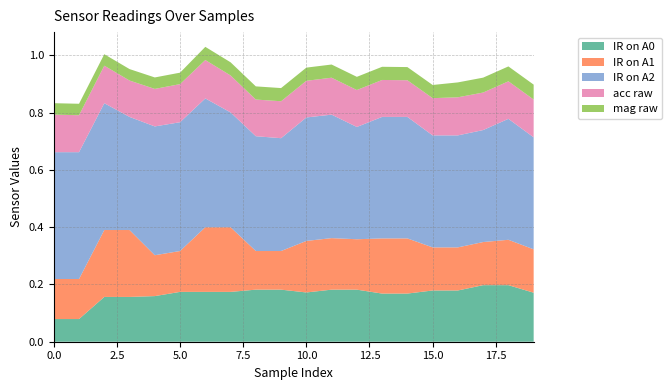

Reading left to right, extract all data points from this chart.

IR on A0: 0.1	0.1	0.2	0.2	0.2	0.2	0.2	0.2	0.2	0.2	0.2	0.2	0.2	0.2	0.2	0.2	0.2	0.2	0.2	0.2
IR on A1: 0.1	0.1	0.2	0.2	0.1	0.1	0.2	0.2	0.1	0.1	0.2	0.2	0.2	0.2	0.2	0.2	0.2	0.2	0.2	0.2
IR on A2: 0.4	0.4	0.4	0.4	0.4	0.4	0.4	0.4	0.4	0.4	0.4	0.4	0.4	0.4	0.4	0.4	0.4	0.4	0.4	0.4
acc raw: 0.1	0.1	0.1	0.1	0.1	0.1	0.1	0.1	0.1	0.1	0.1	0.1	0.1	0.1	0.1	0.1	0.1	0.1	0.1	0.1
mag raw: 0.0	0.0	0.0	0.0	0.0	0.0	0.0	0.0	0.0	0.0	0.0	0.0	0.0	0.0	0.0	0.0	0.1	0.1	0.1	0.1